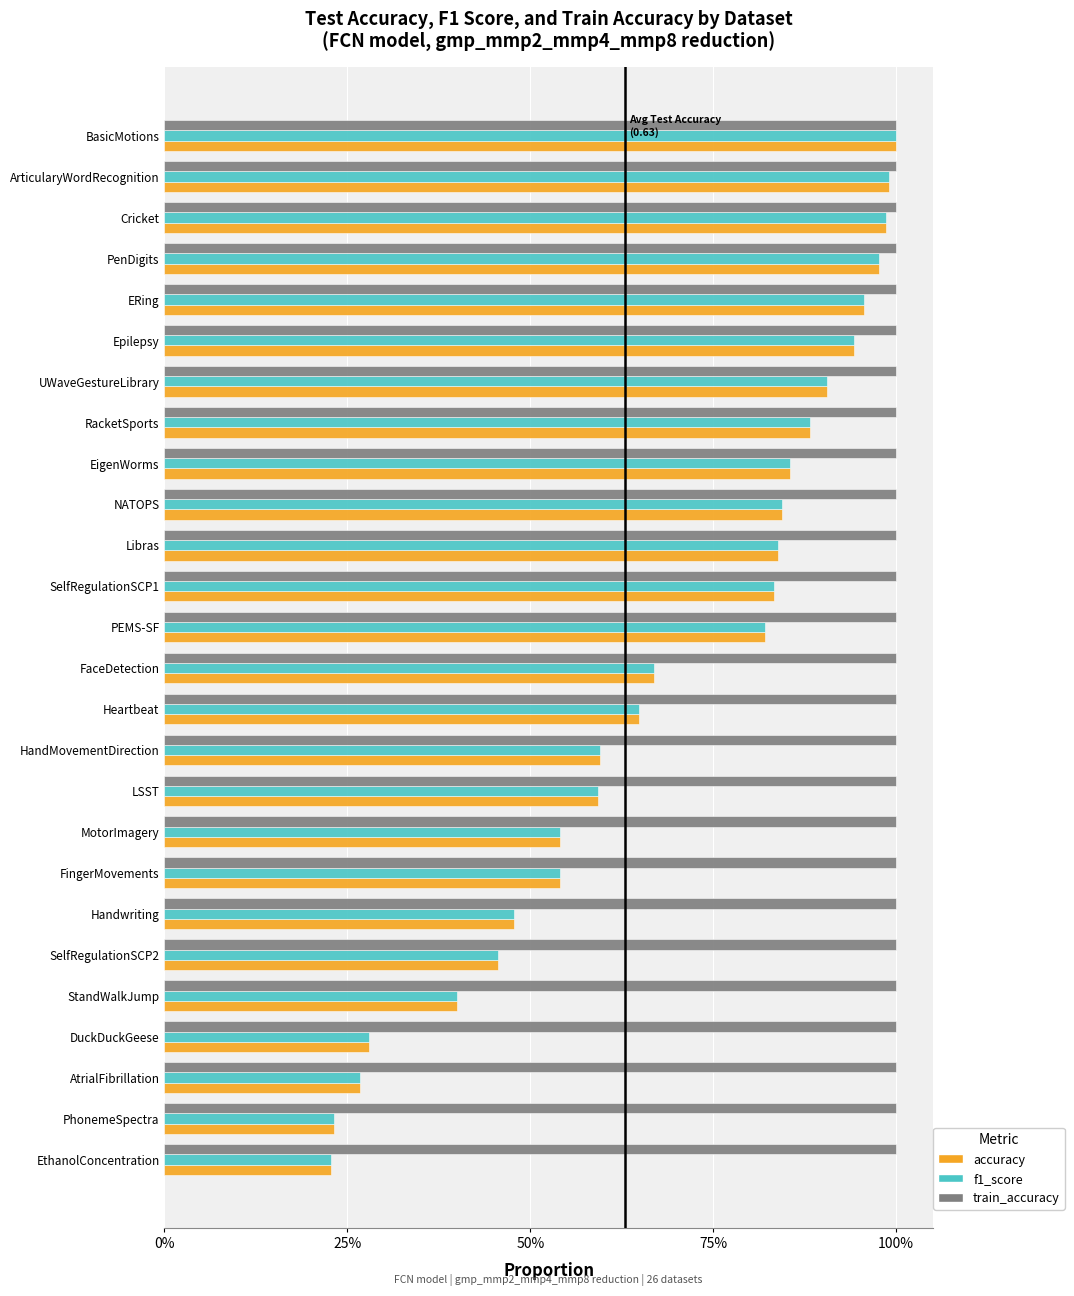

What is the average value of the accuracy series?

0.7